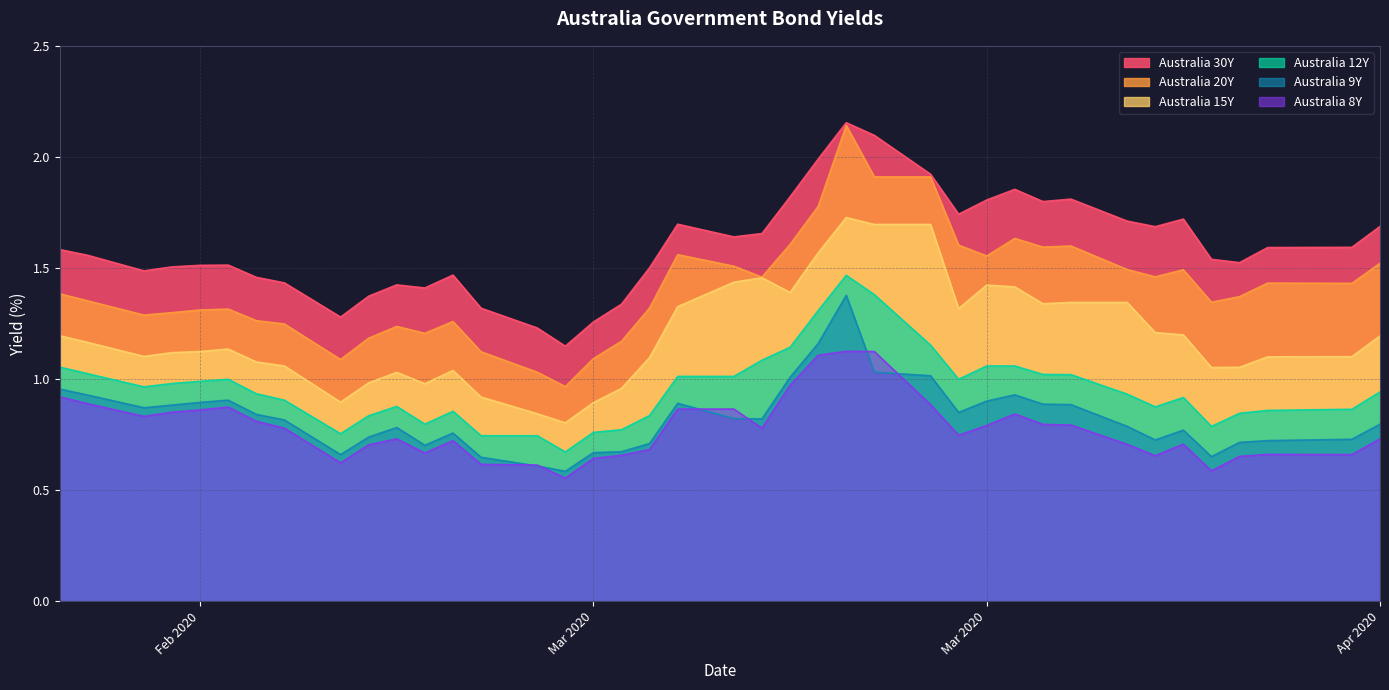

Count the number of data series in this chart.

6